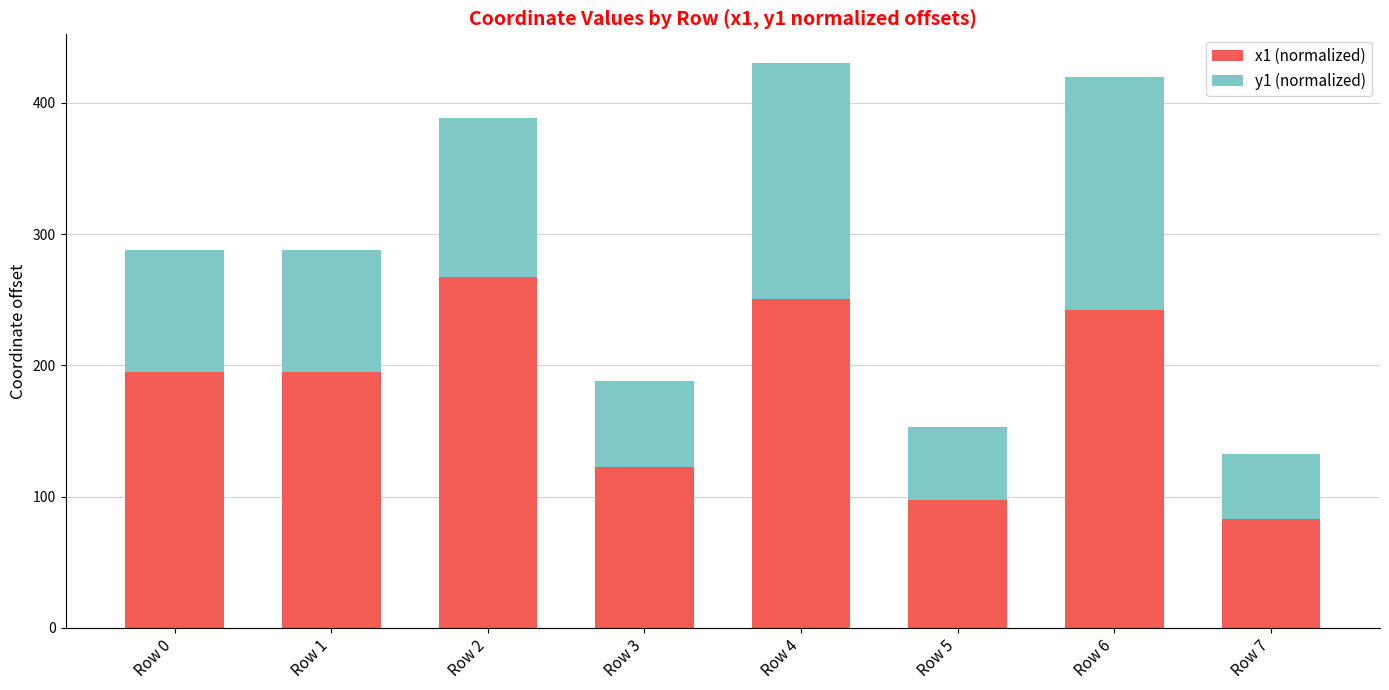

What is the total value across all series at Row 5?

153.1